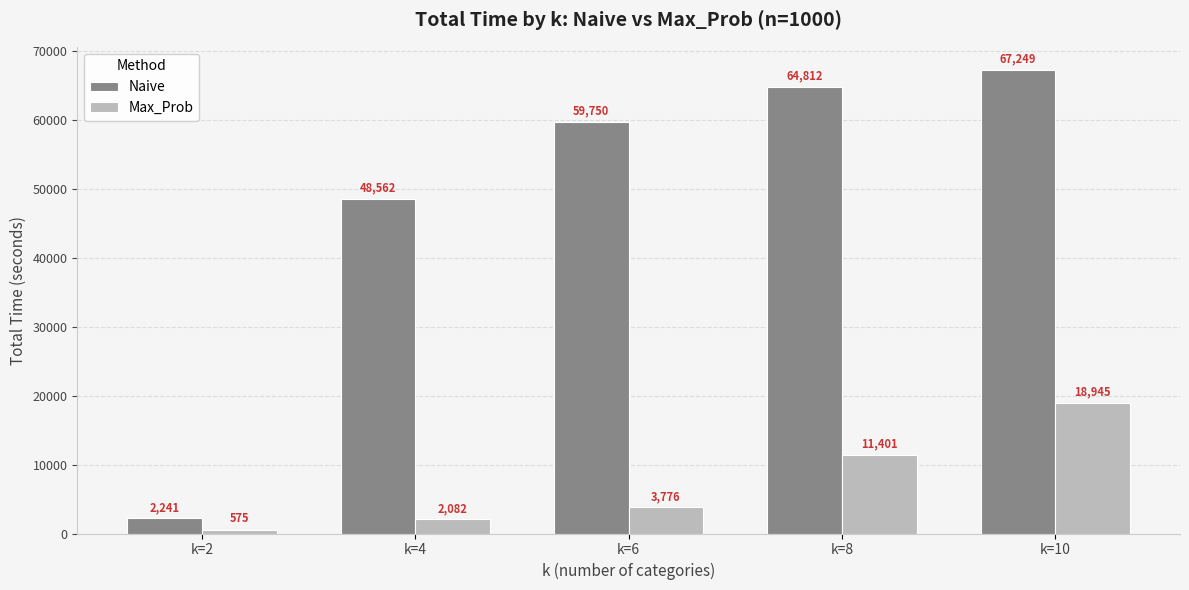

What is the minimum value shown in the chart?

575.3